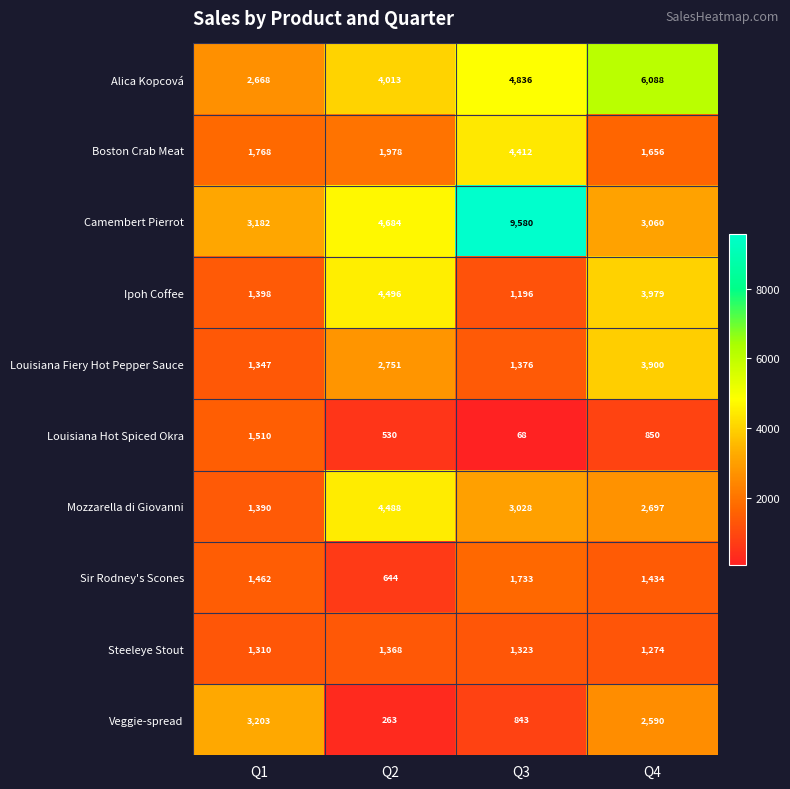

What is the minimum value shown in the chart?

68